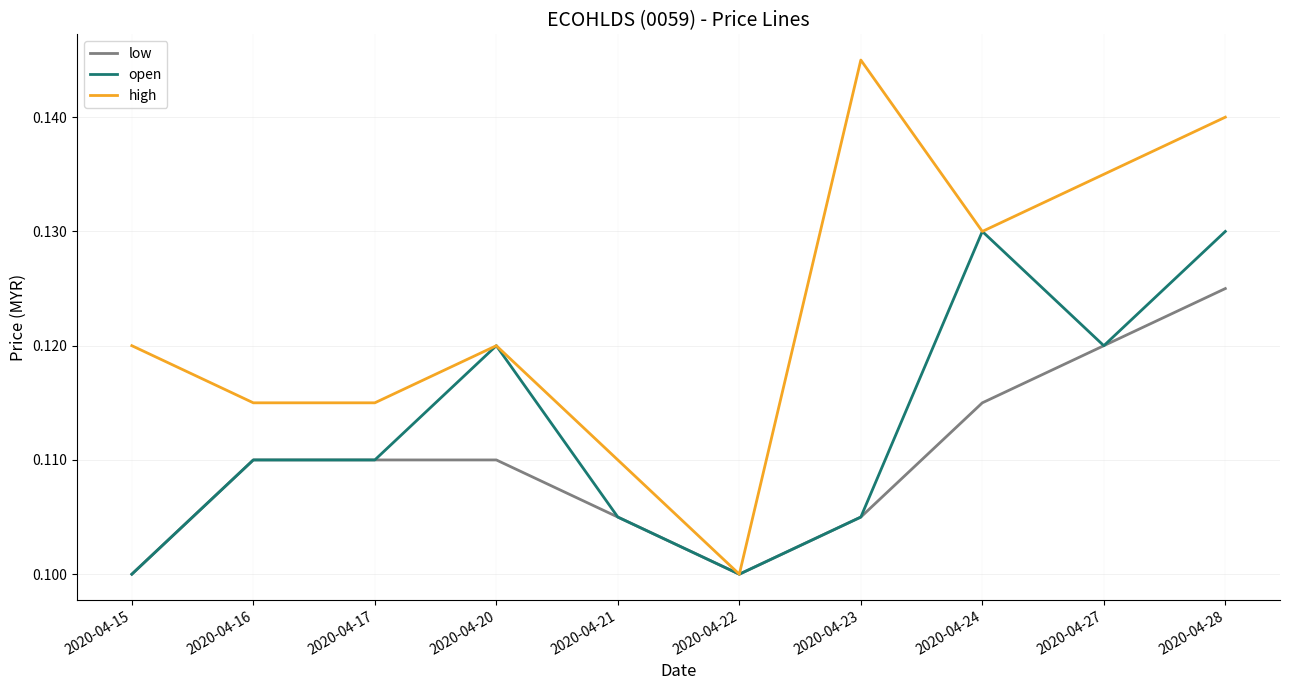

List the series in order of their peak value, highest first.

high, open, low